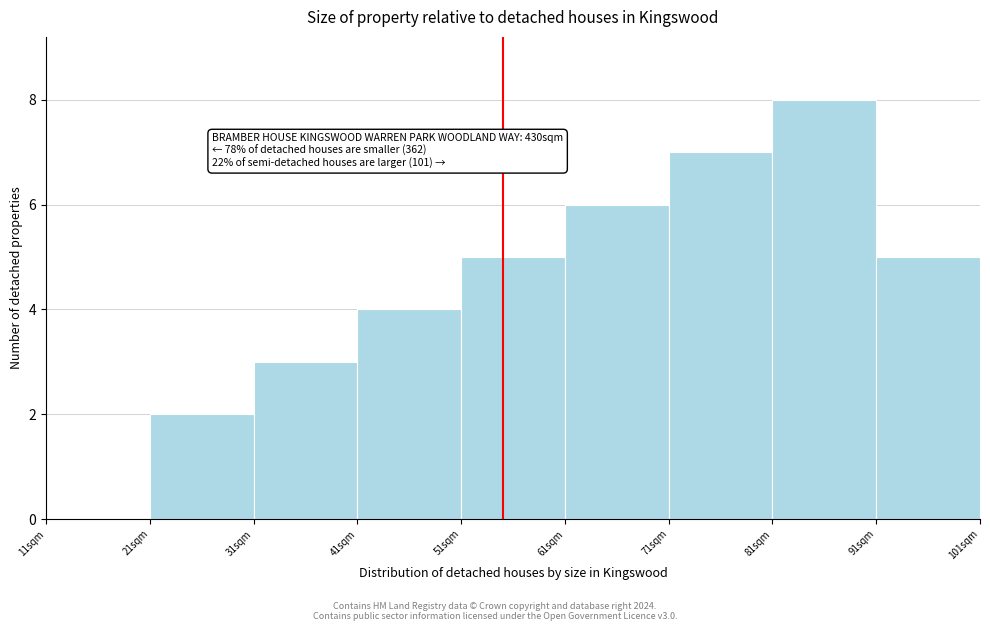

Over which range of the x-axis is the bar tallest?

81 to 91